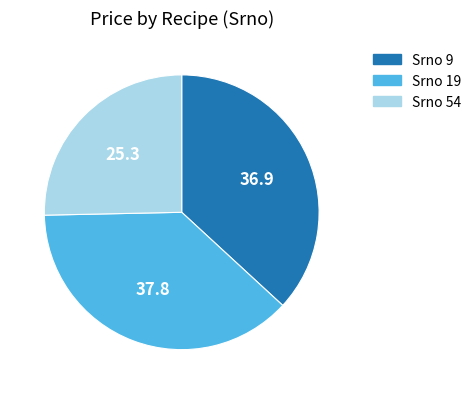

Is there any slice that represents more than half of the pie?

No